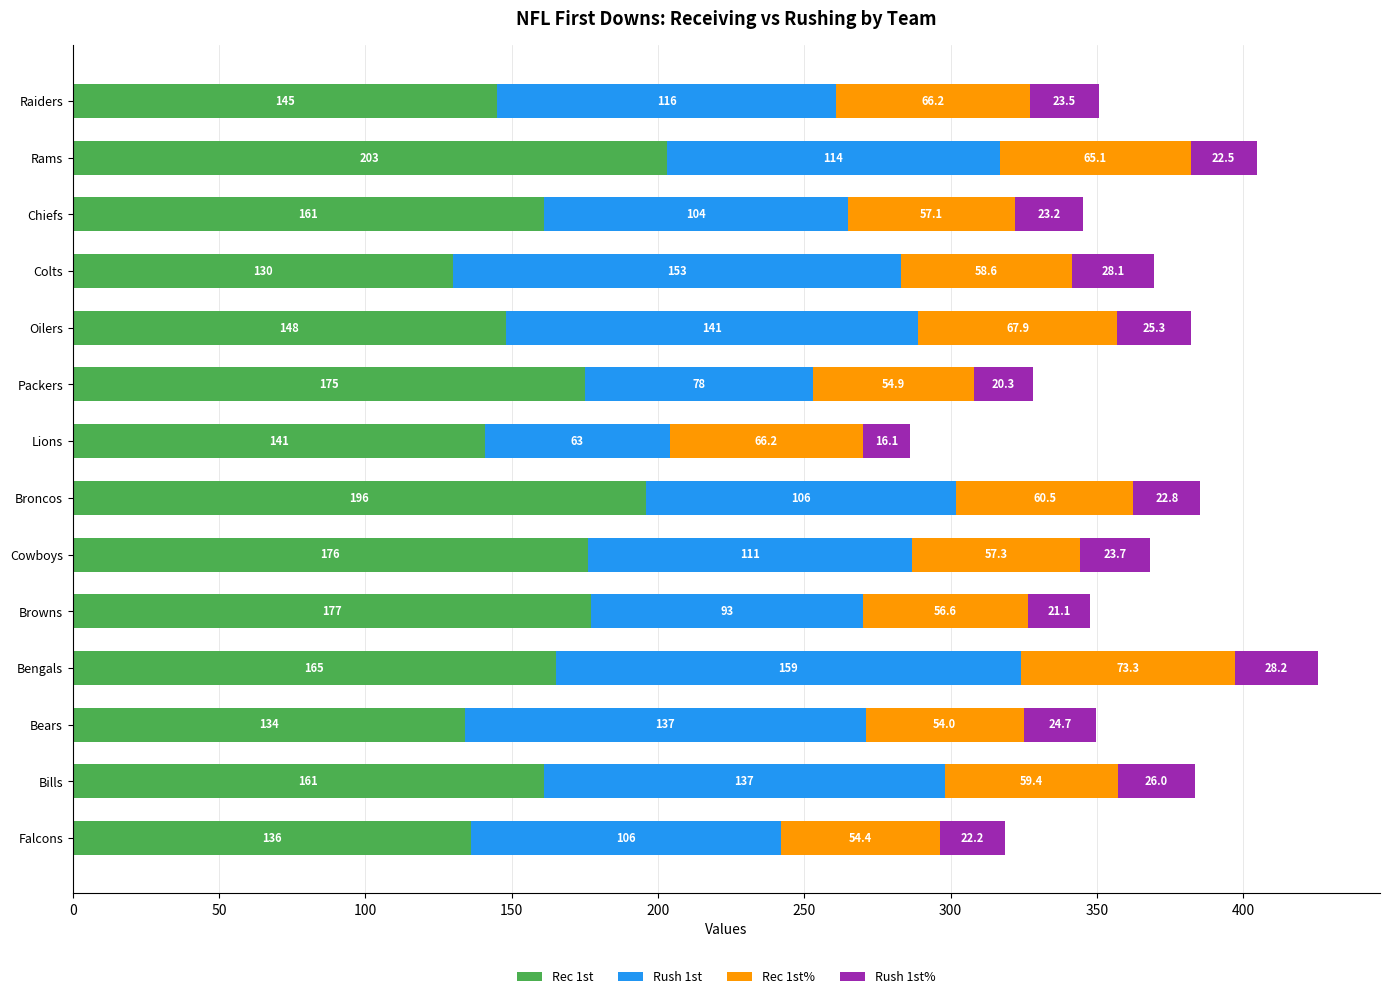

What is the lowest value of the Rec 1st series?

130.0